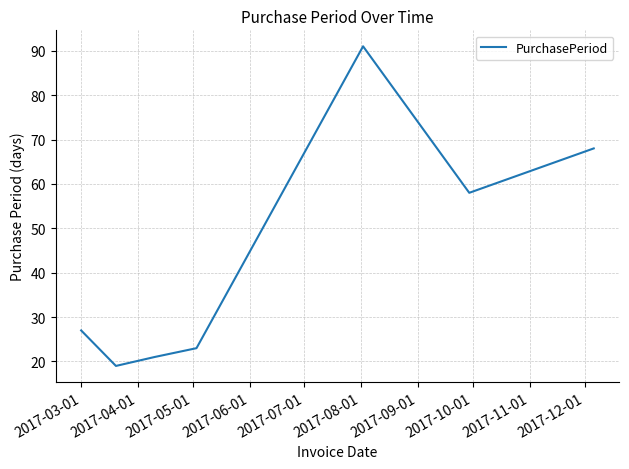

How many interior local peaks (higher than both neighbors) does the data have?

1